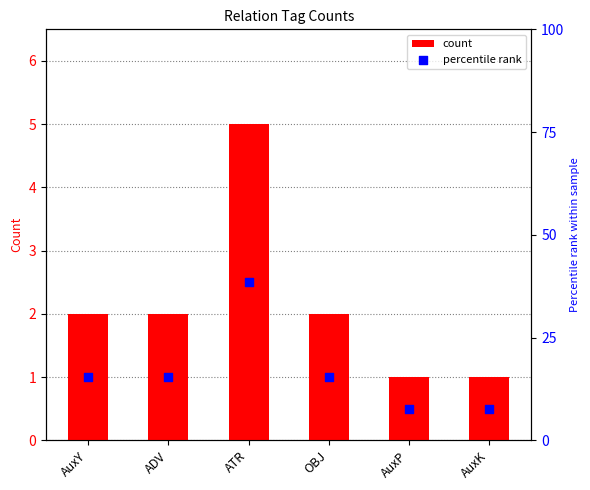

Is the value of percentile rank at ADV greater than the value of count at ATR?

Yes